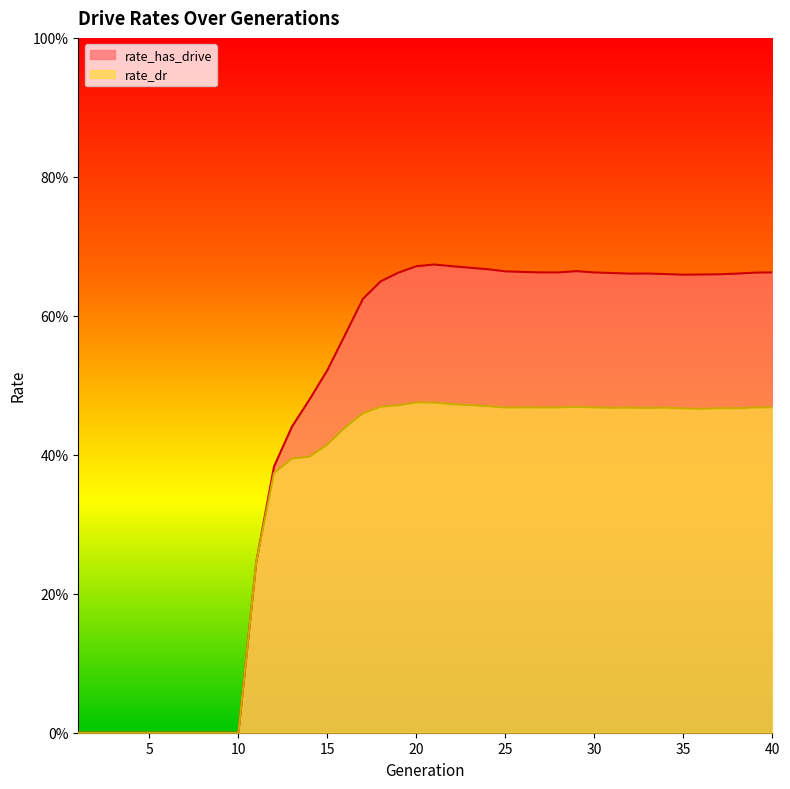

Which series has the largest total across all categories?

rate_has_drive